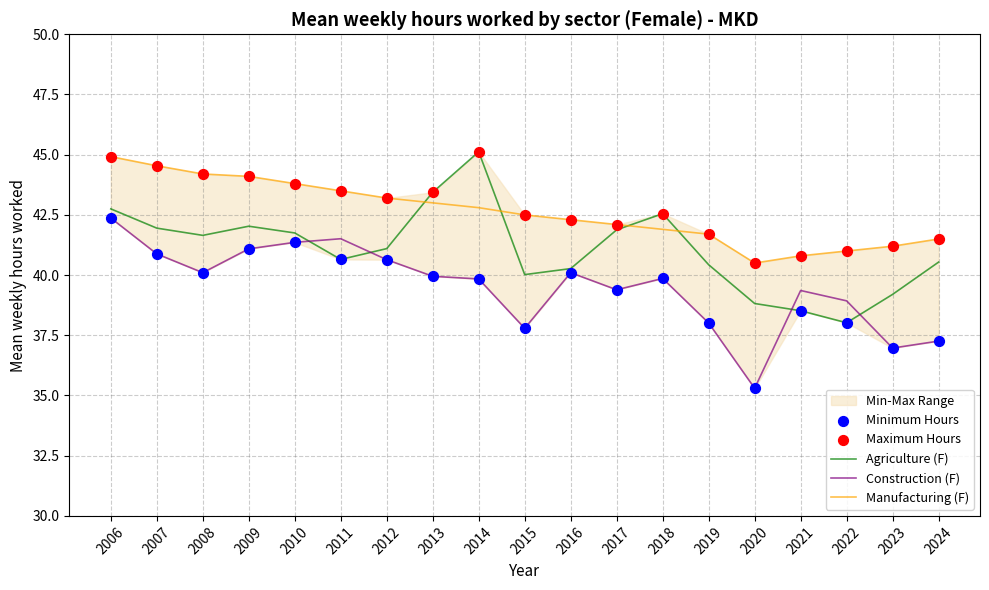

Which series contains the highest Y value?

Agriculture (F)